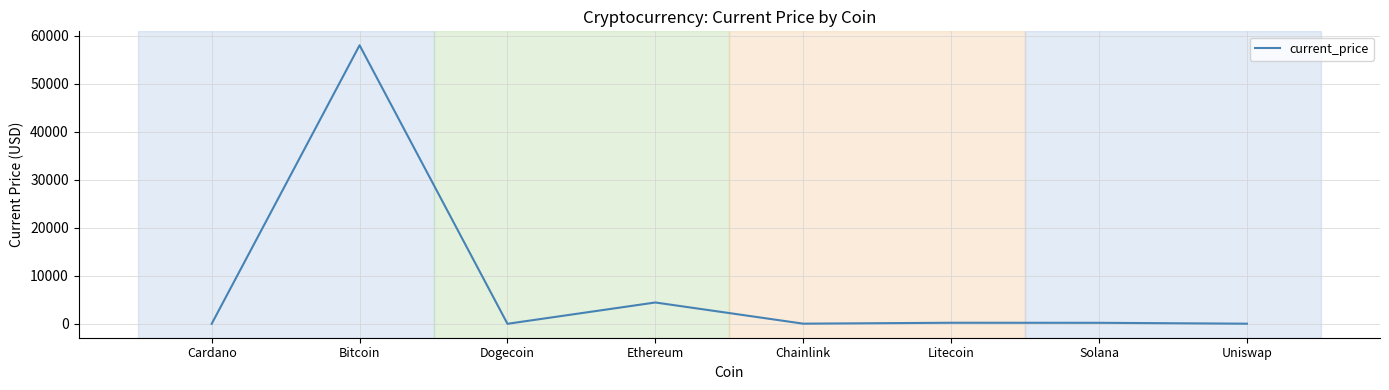

Does the chart have visible grid lines?

Yes